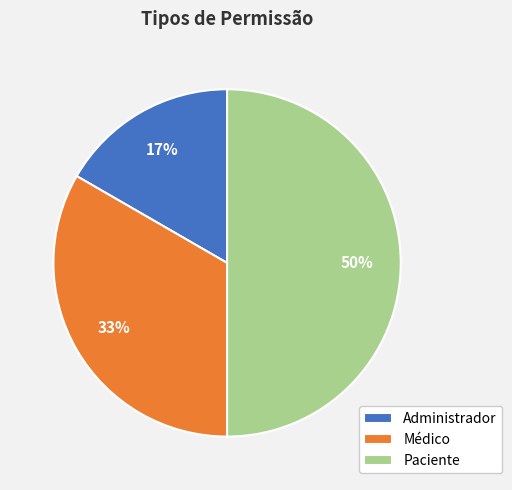

How many segments does this pie chart have?

3